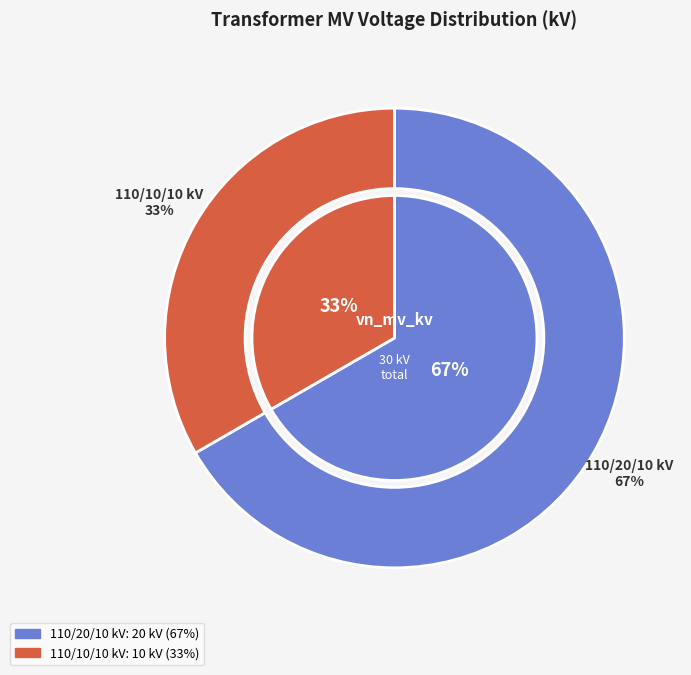

Which has a higher value, 63/25/38 MVA 110/10/10 kV or 63/25/38 MVA 110/20/10 kV?

63/25/38 MVA 110/20/10 kV